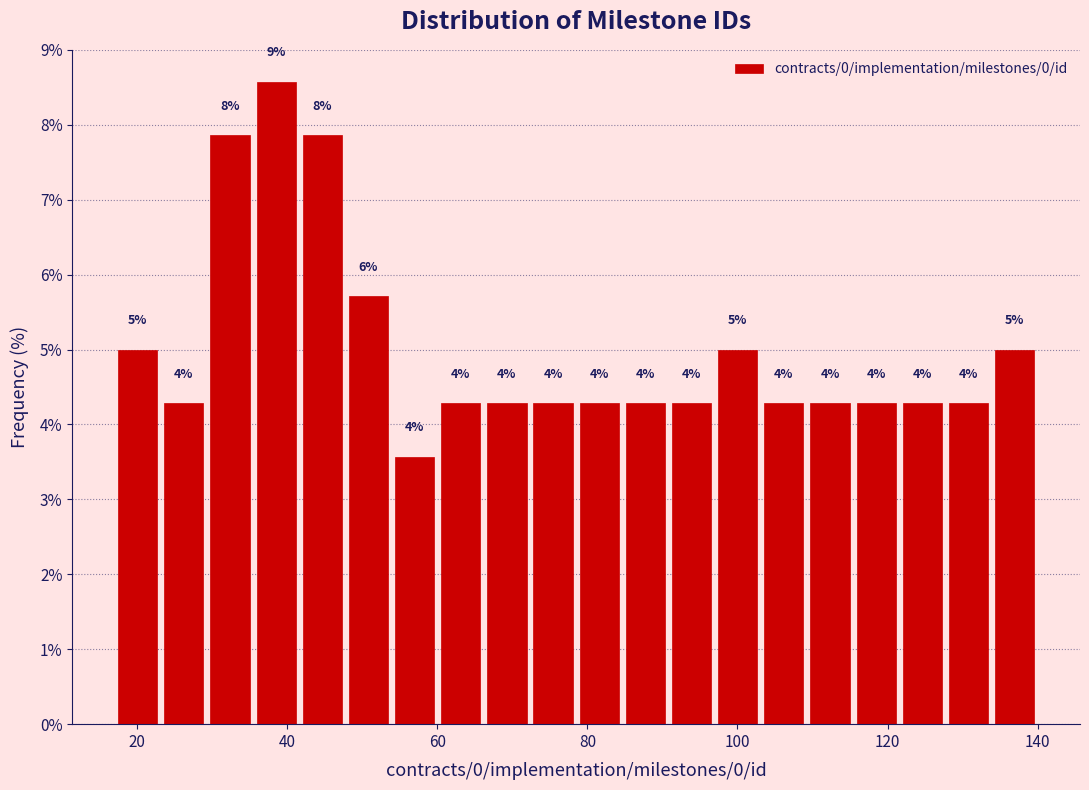

Read against the x-axis, roughly where is the centre of the tallest bar?

38